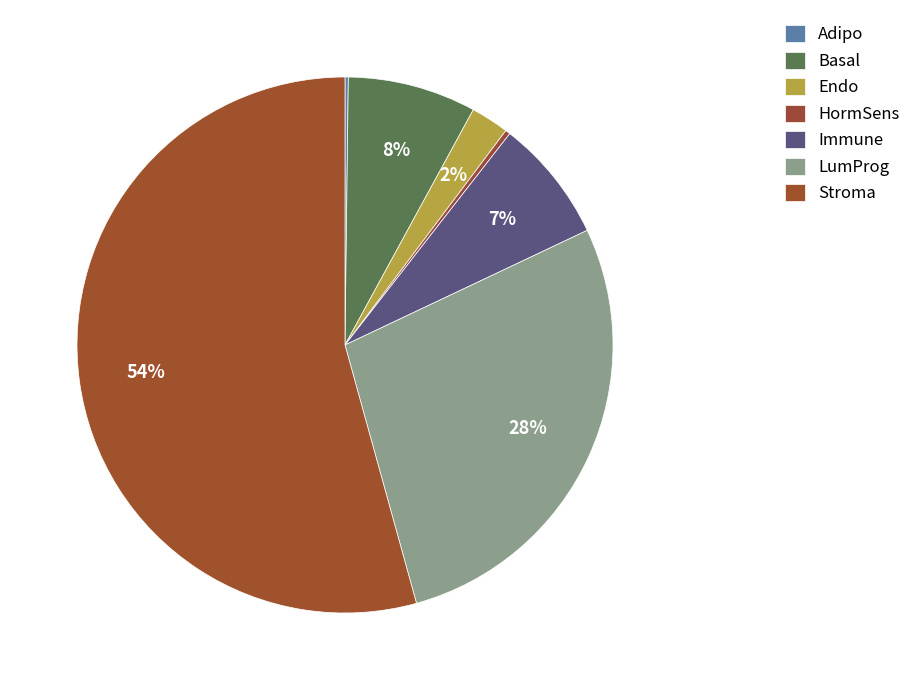

To the nearest percent, what is the average slice percentage?

14%